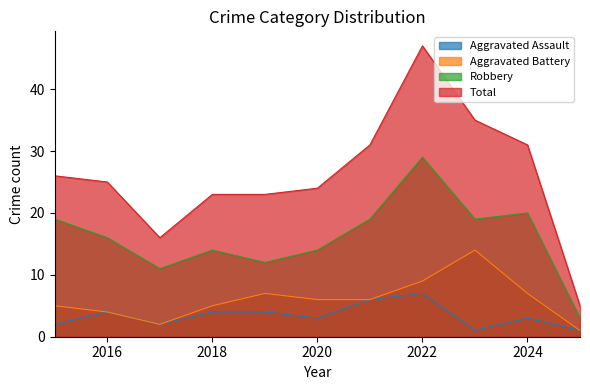

At which category does Aggravated Battery reach its first local peak?

2019